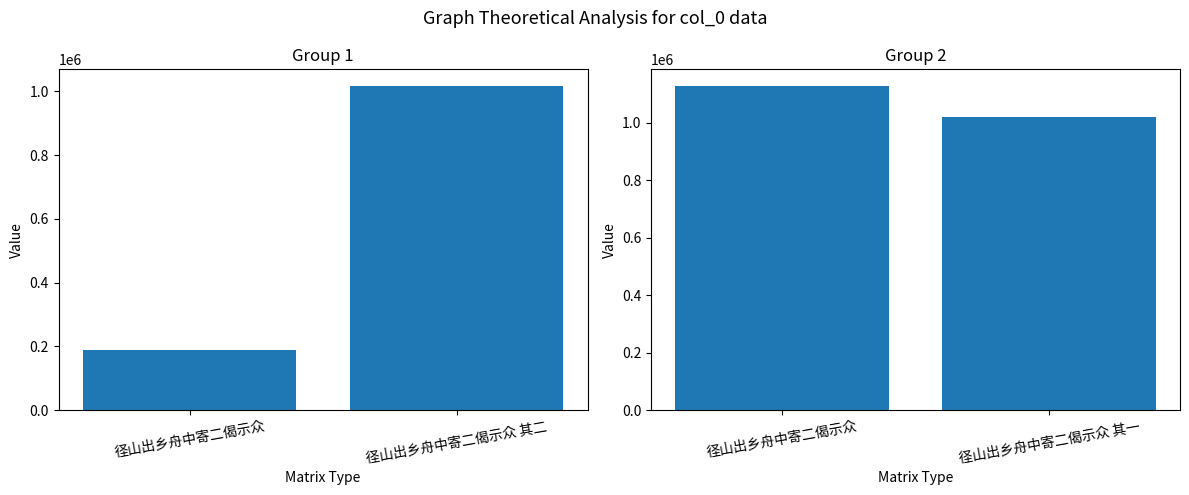

Read the value at 径山出乡舟中寄二偈示众 其一, to the nearest 50.

1018600